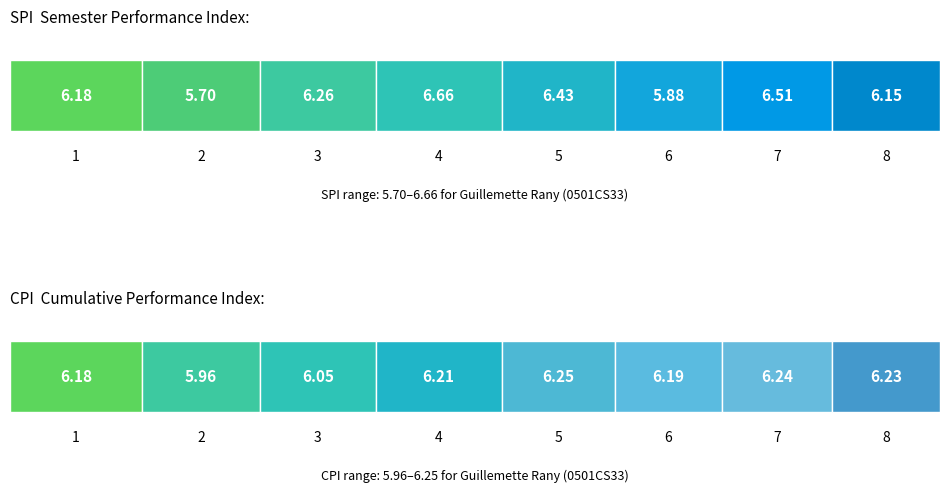

List the series in order of their overall mean, highest first.

SPI, CPI